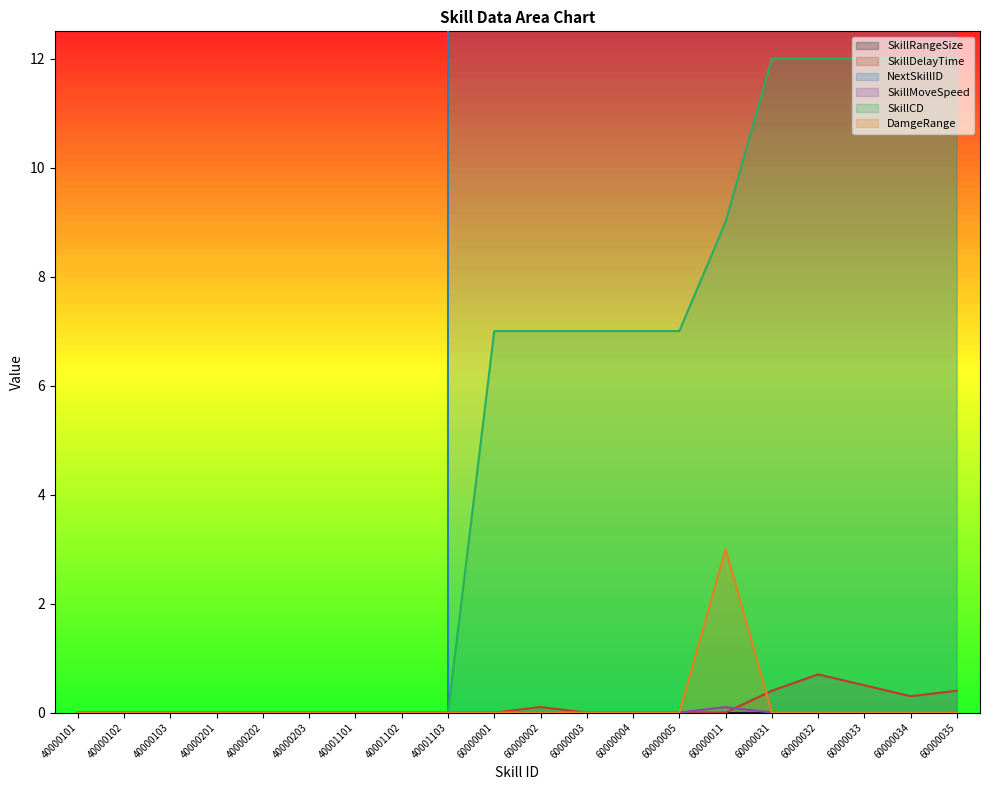

How many interior local valleys does the SkillDelayTime series have?

1